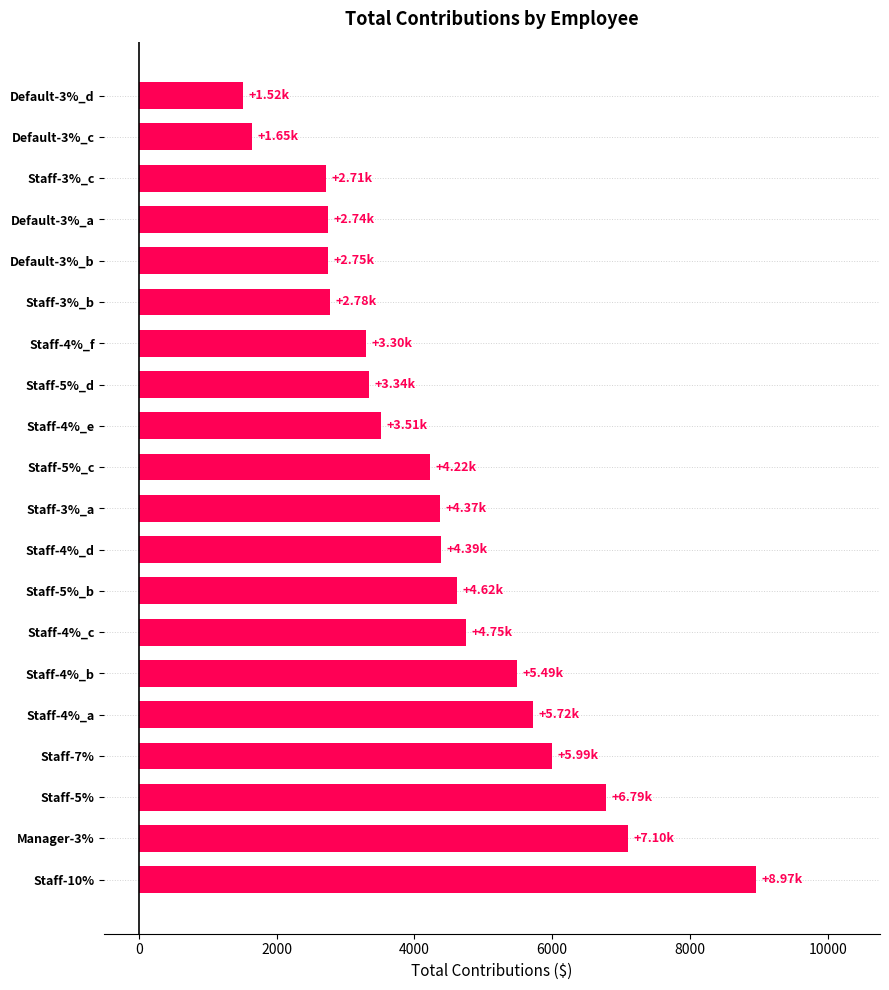

Which label corresponds to the largest value in the chart?

Staff-10%